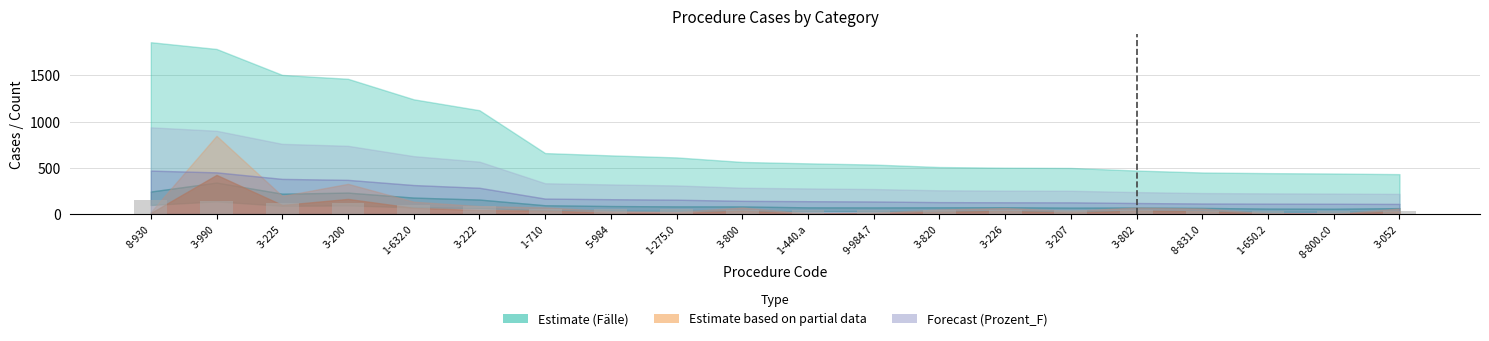

What is the greatest value displayed?

148.7